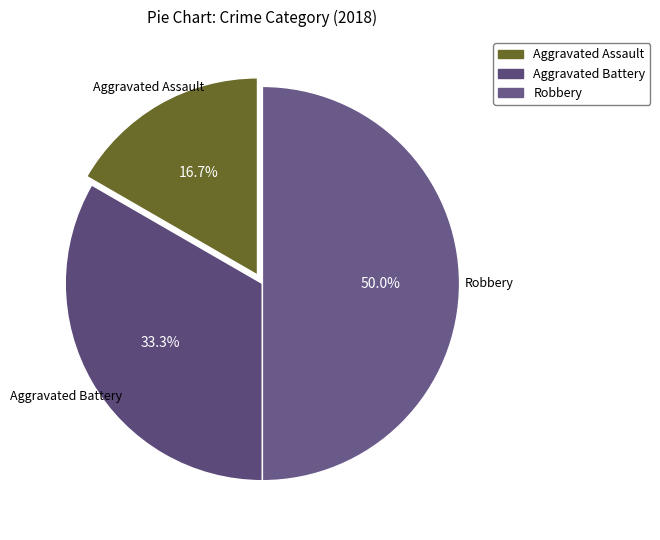

Count the number of slices in the pie.

3